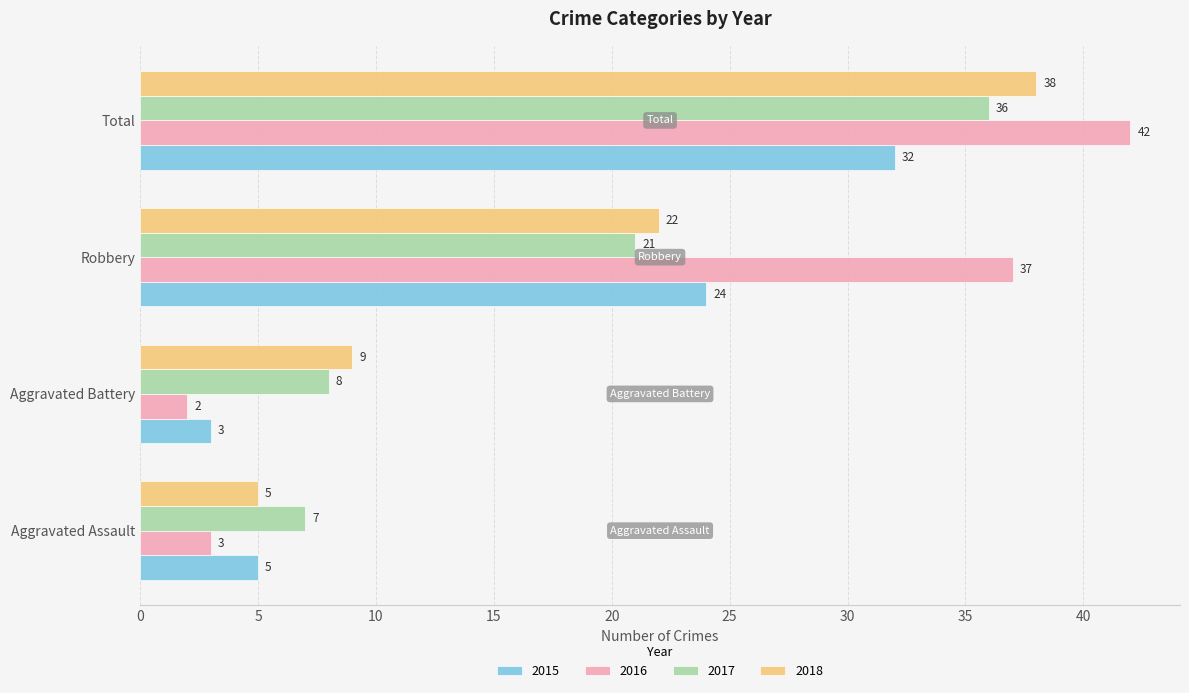

Which series changed the most between Aggravated Battery and Robbery?

2016